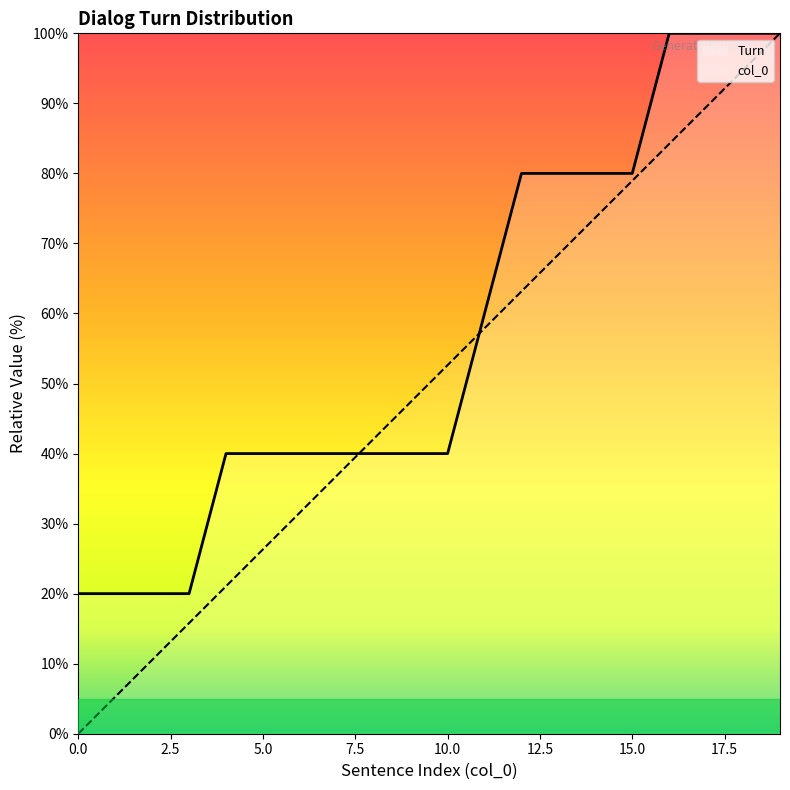

Is it true that Turn equals 67.9 at 20.0?

False